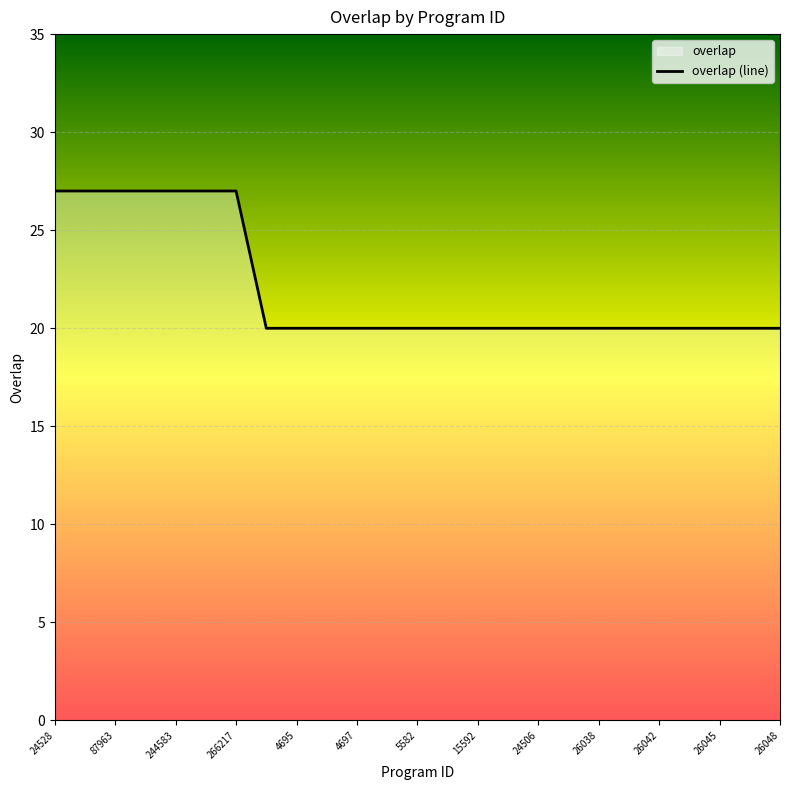

What is the difference between the maximum and minimum values?

7